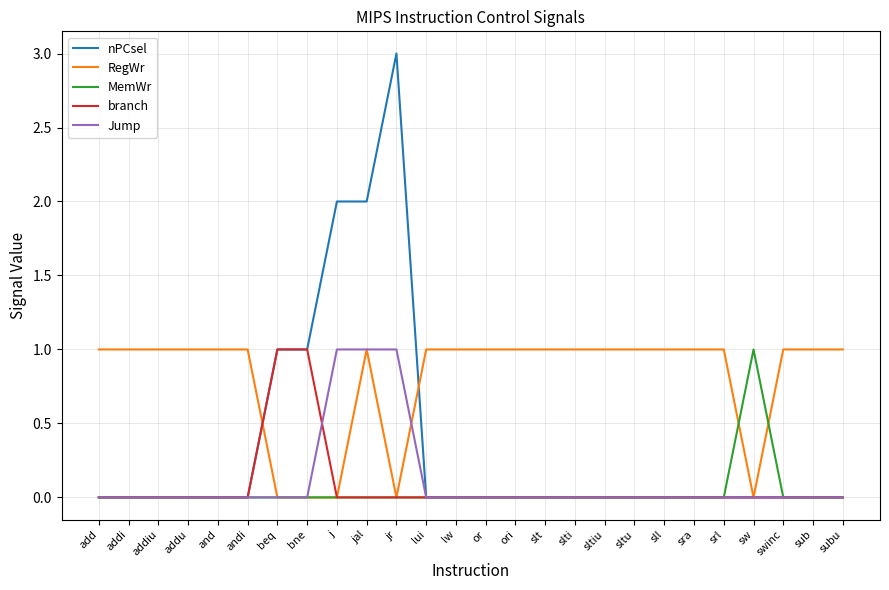

At which category does the chart reach its peak across all series?

jr